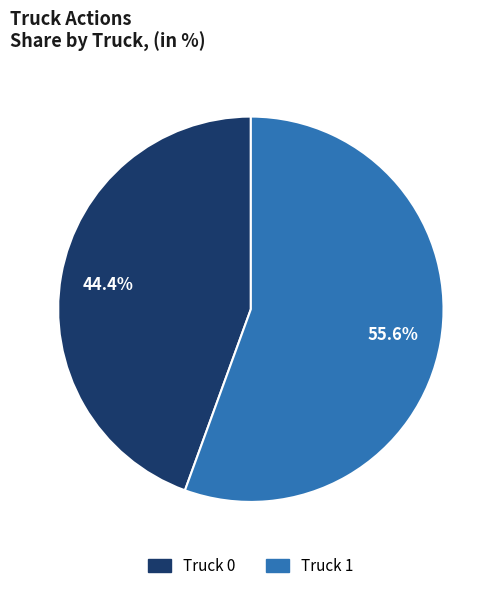

Rank the categories by value from lowest to highest.

Truck 0, Truck 1